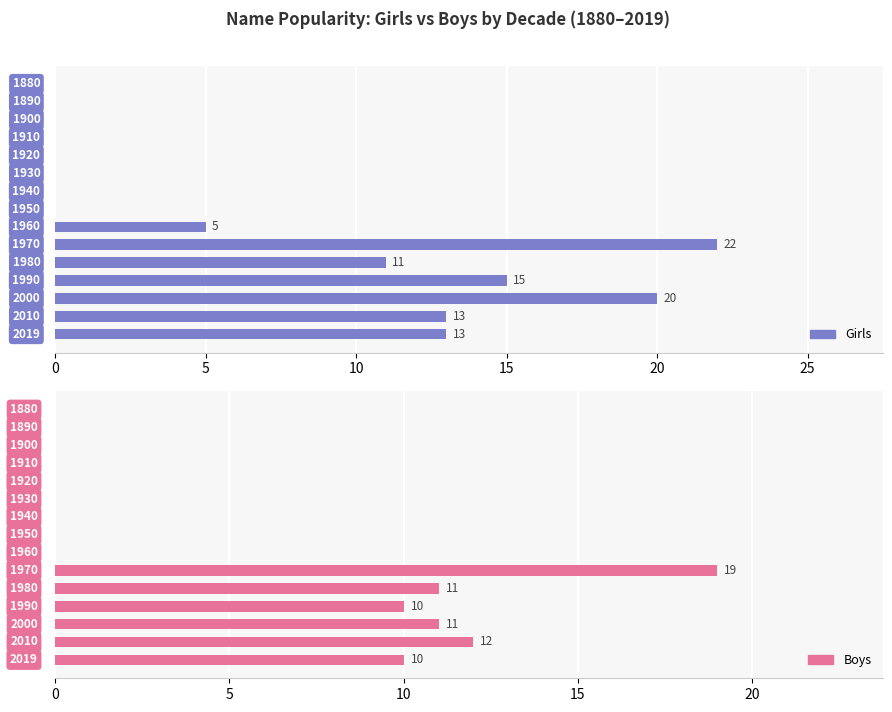

What is the sum of the Girls values at 10 and 9?

33